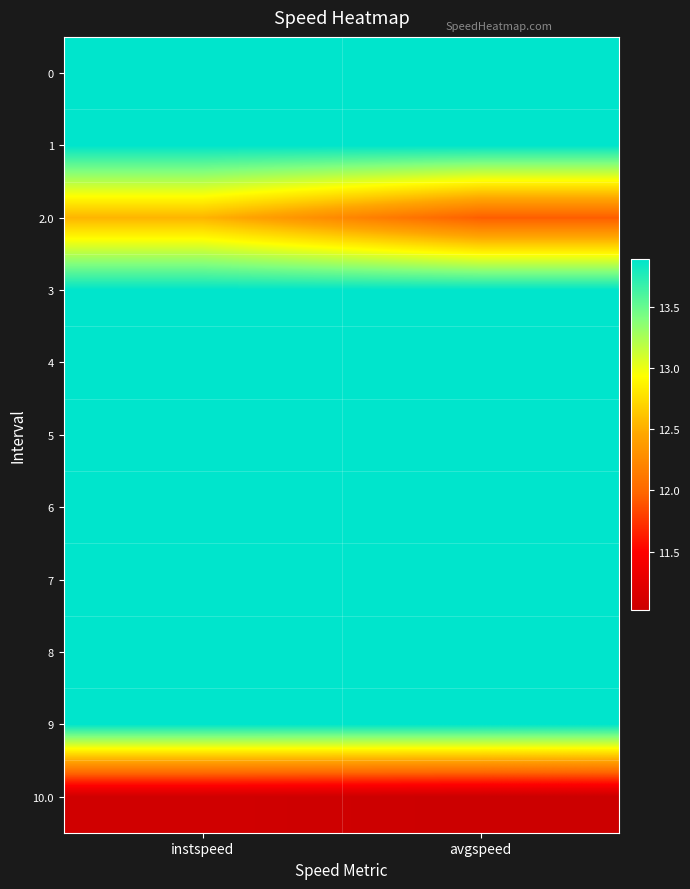

What is the minimum value shown in the chart?

11.0